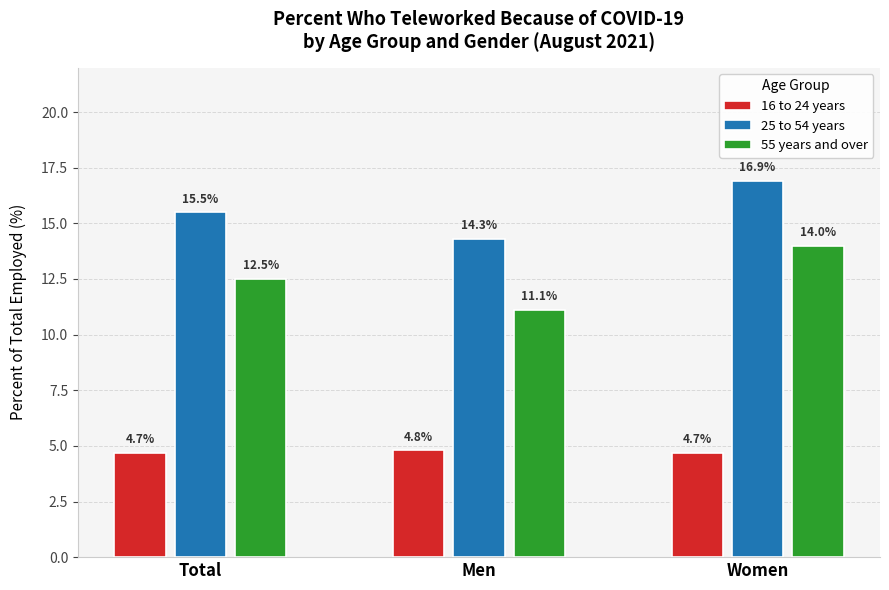

Reading right to left, transcribe all the data shown in this chart.

16 to 24 years: Women=4.7	Men=4.8	Total=4.7
25 to 54 years: Women=16.9	Men=14.3	Total=15.5
55 years and over: Women=14.0	Men=11.1	Total=12.5